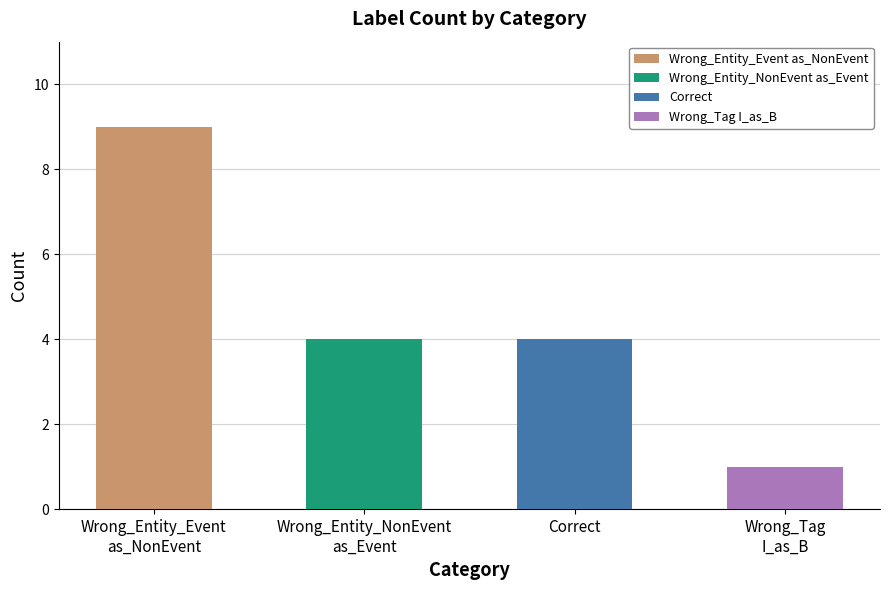

What is the maximum value shown in the chart?

9